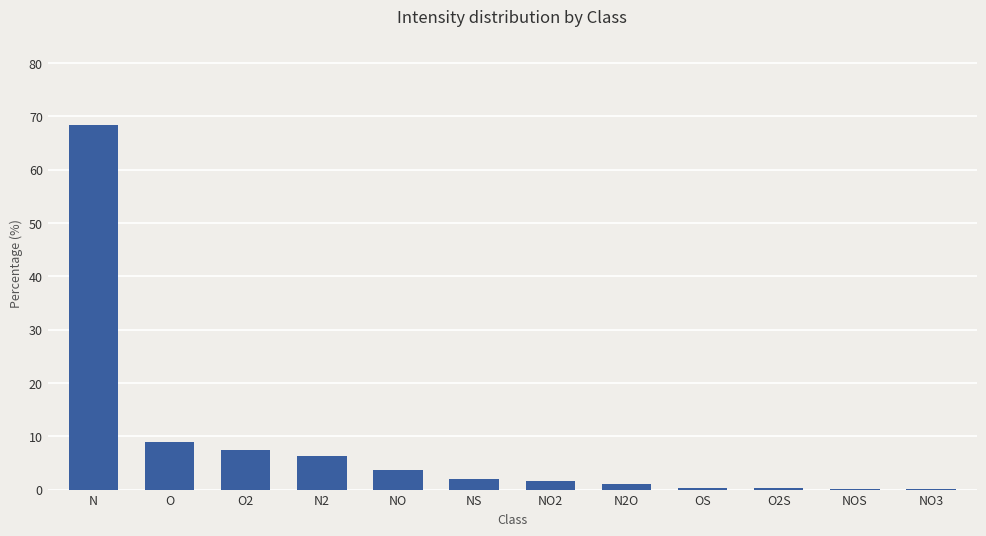

What is the maximum value shown in the chart?

68.4